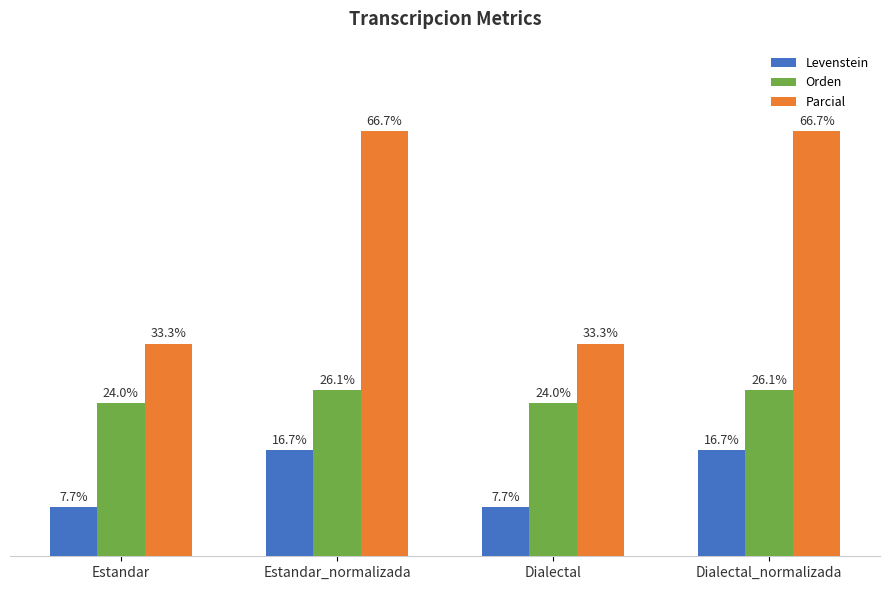

Which series has the largest range (max minus min)?

Parcial